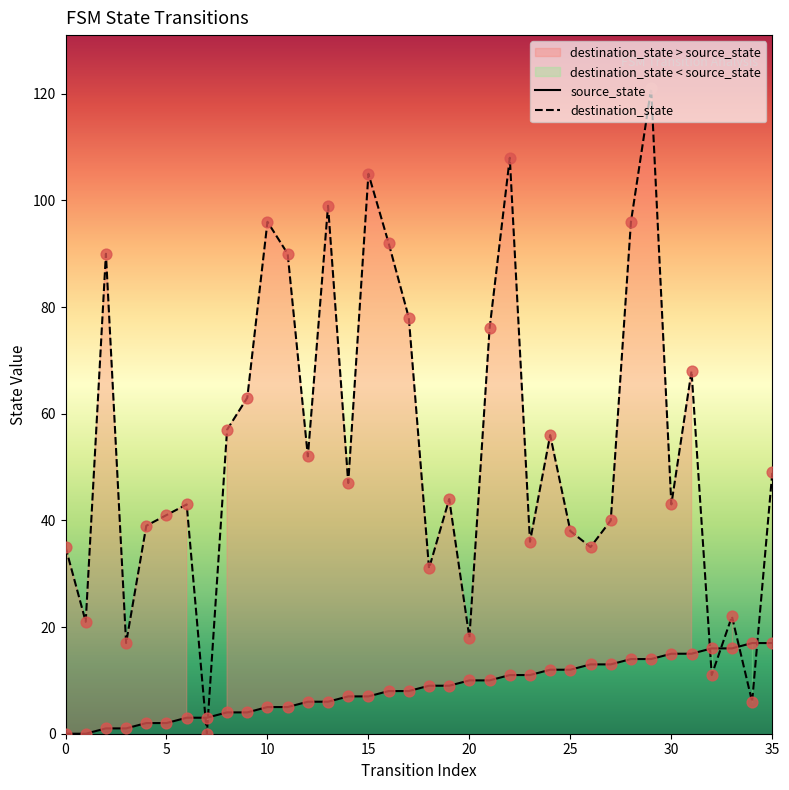

At how many categories does at least one series exceed 72?

11